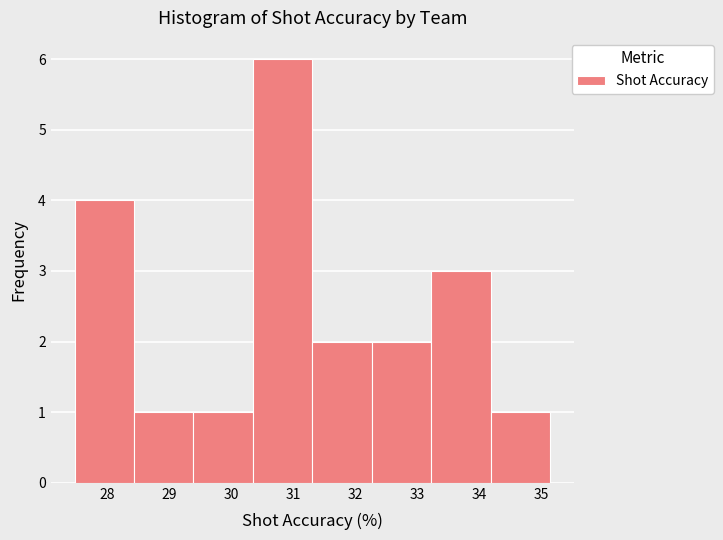

Which range on the x-axis has the tallest bar?

30.3 to 31.3